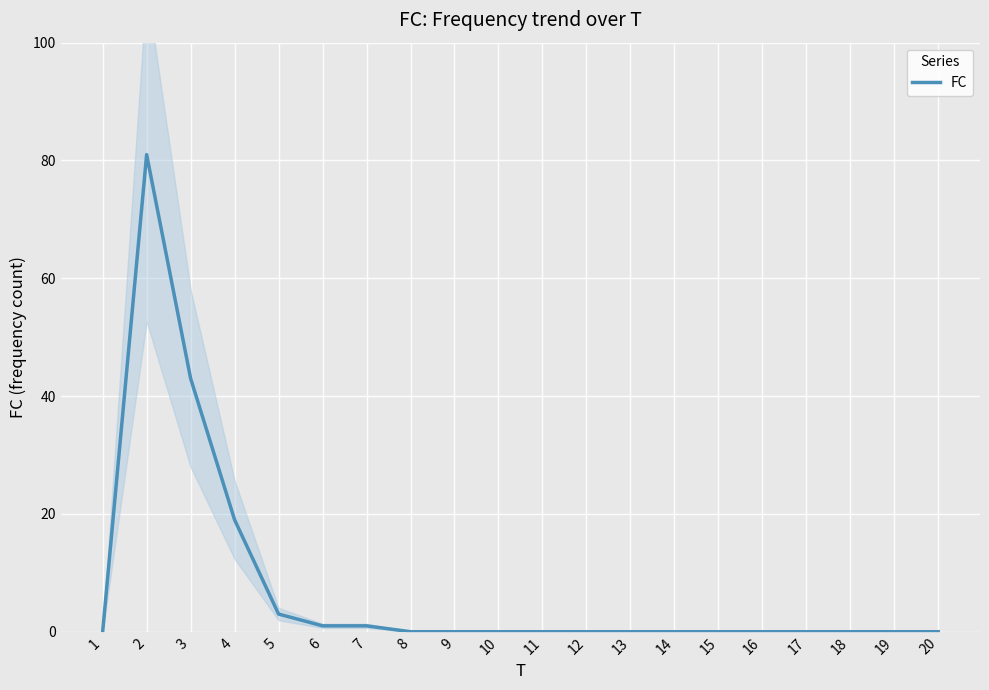

At which category does the chart reach its peak across all series?

2